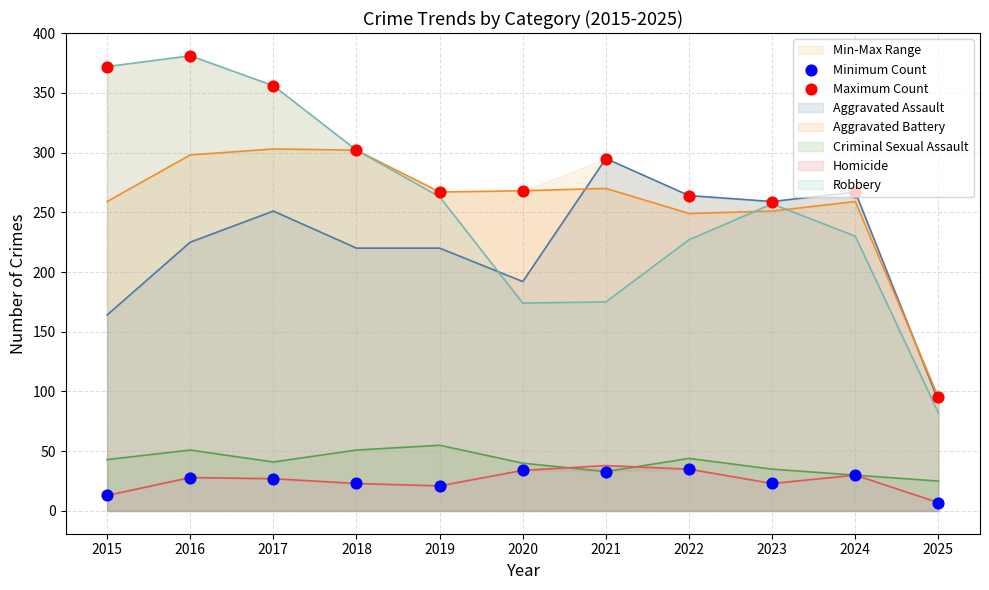

At which category is the sum across all series the highest?

2016